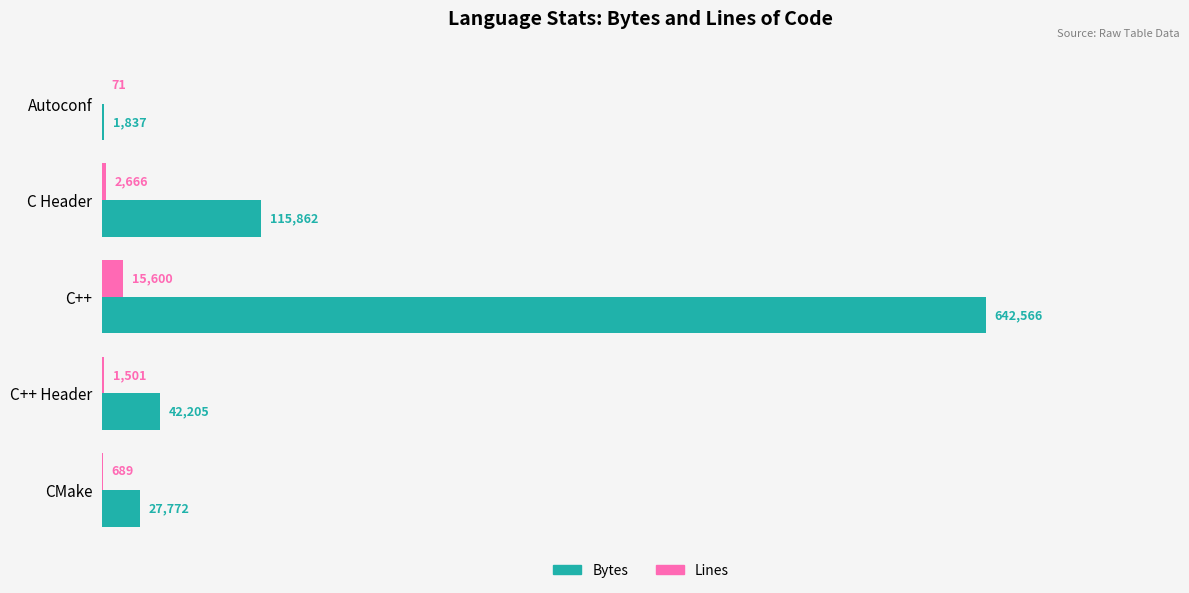

How many data points does each series have?

5